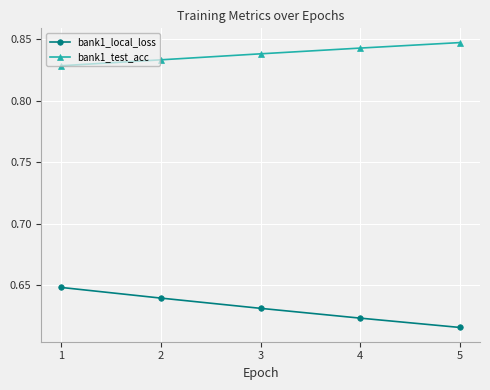

At how many categories does at least one series exceed 0?

5